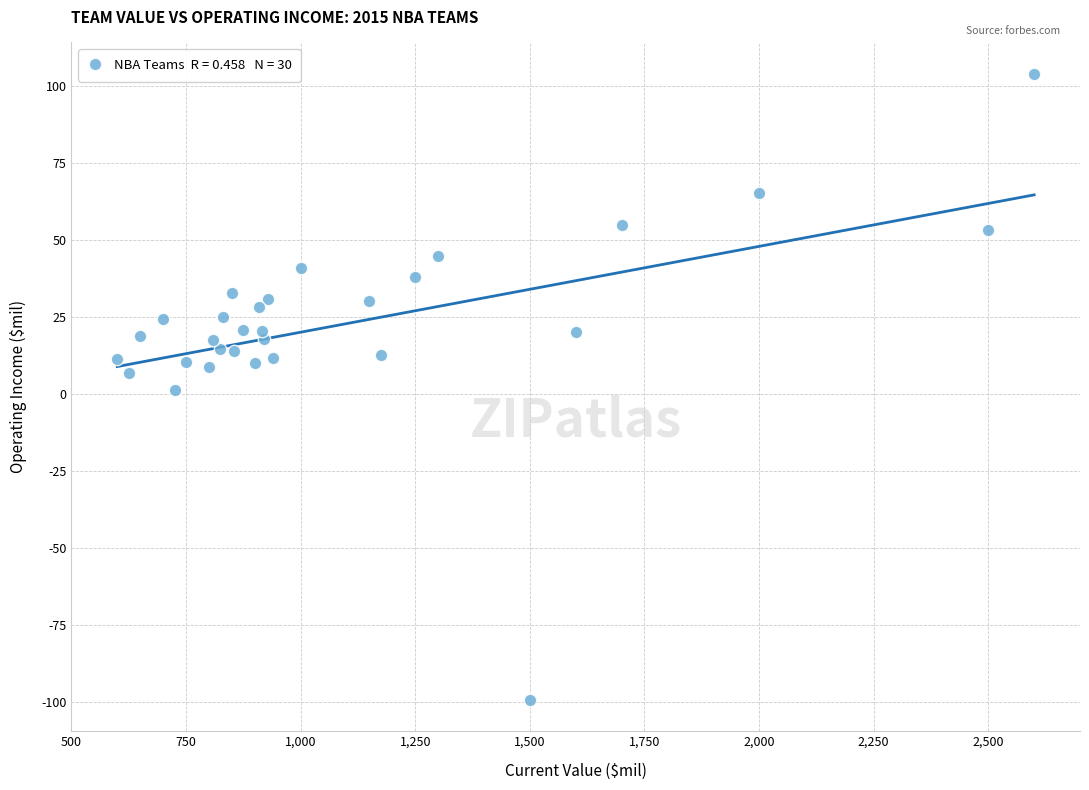

What is the range of Y values (max minus min)?

203.5